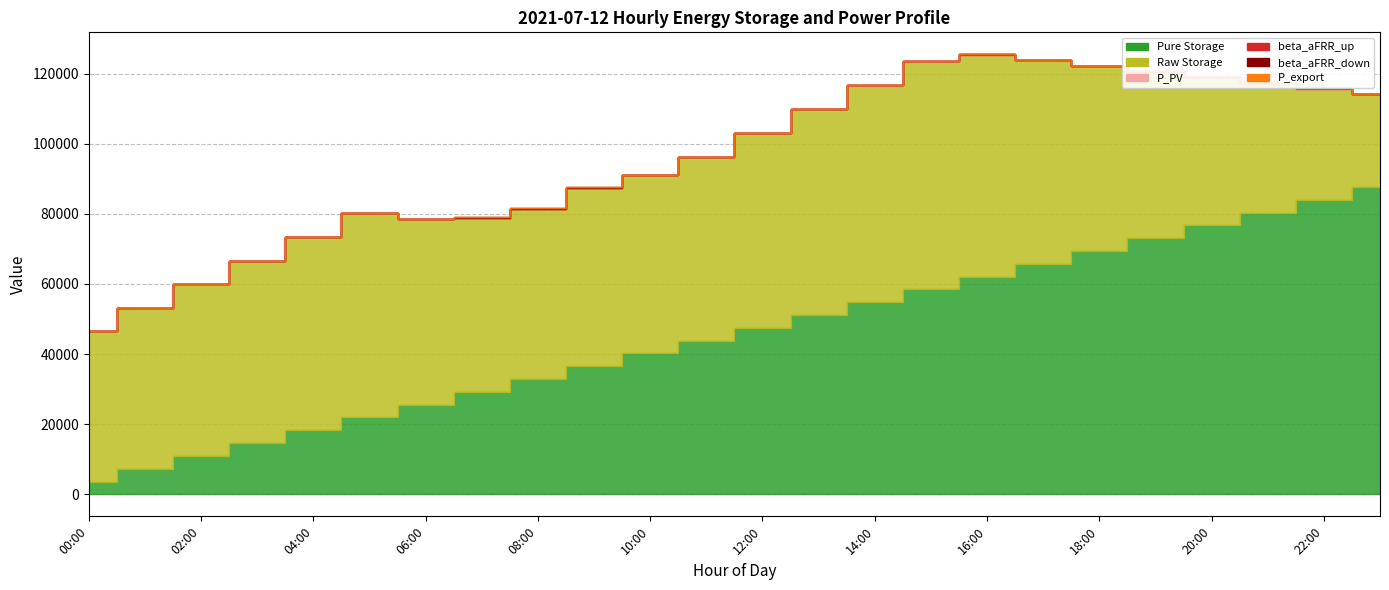

List the labels in order of Pure Storage value, smallest first.

00:00, 01:00, 02:00, 03:00, 04:00, 05:00, 06:00, 07:00, 08:00, 09:00, 10:00, 11:00, 12:00, 13:00, 14:00, 15:00, 16:00, 17:00, 18:00, 19:00, 20:00, 21:00, 22:00, 23:00